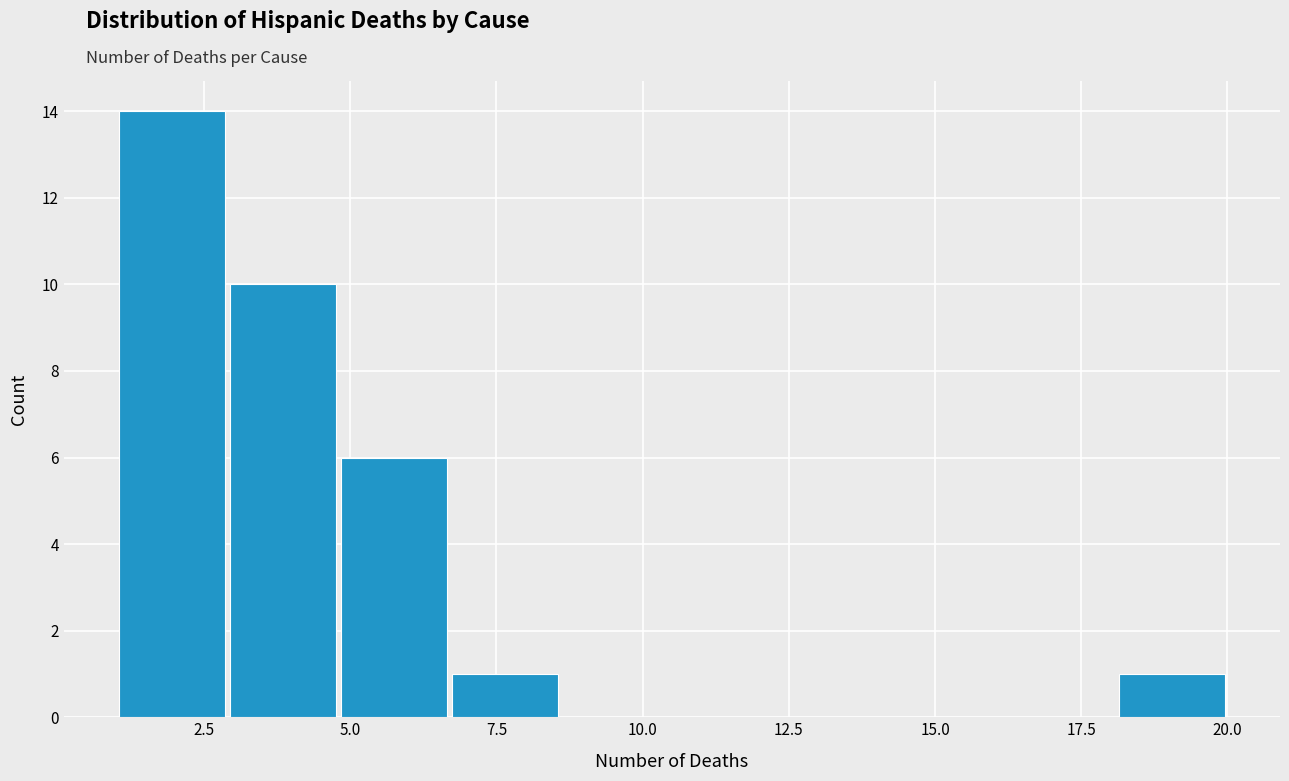

Around what value on the x-axis is the tallest bar? Give the approximate position of its centre, as read against the axis.

2.0